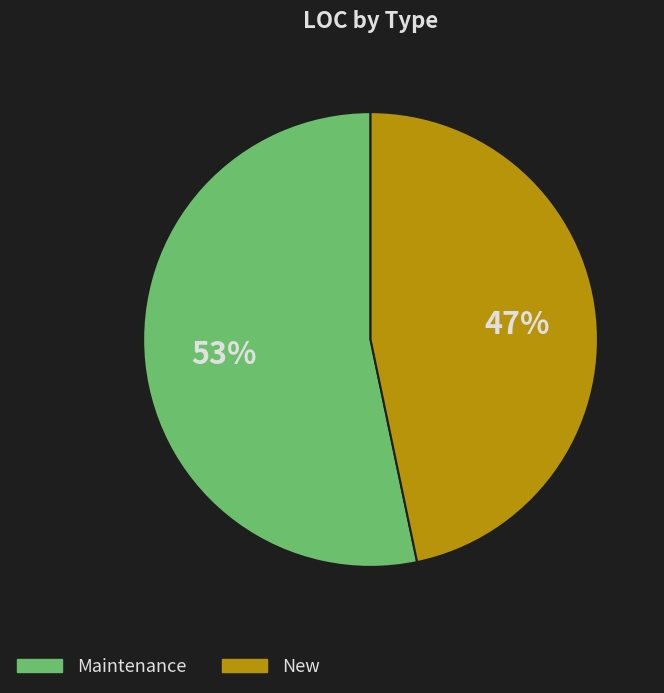

To the nearest percent, what is the average slice percentage?

50%